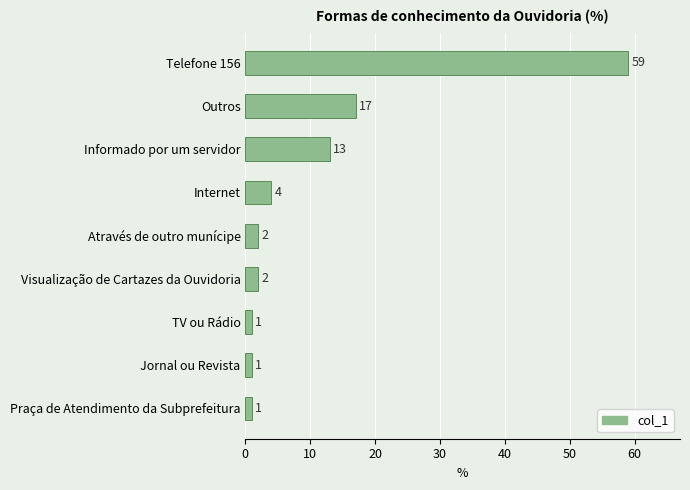

What is the minimum value shown in the chart?

1